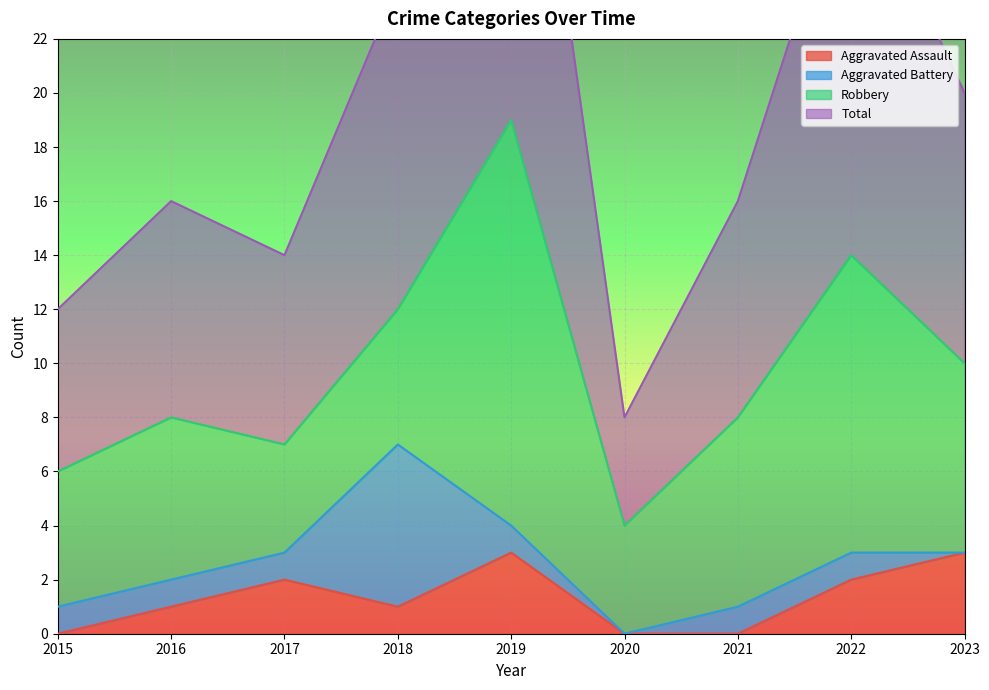

Where is the first local minimum for Total?

2017